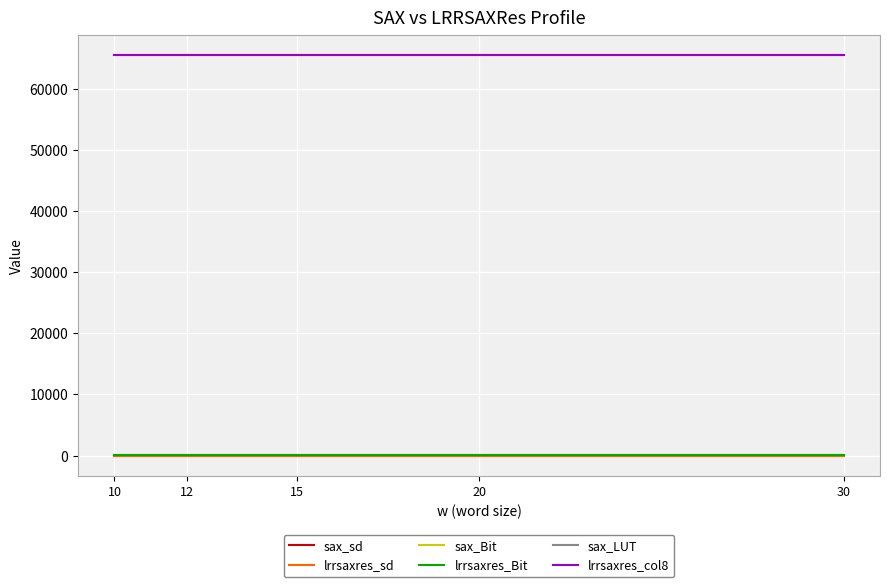

Does the chart display data point markers on the line(s)?

No